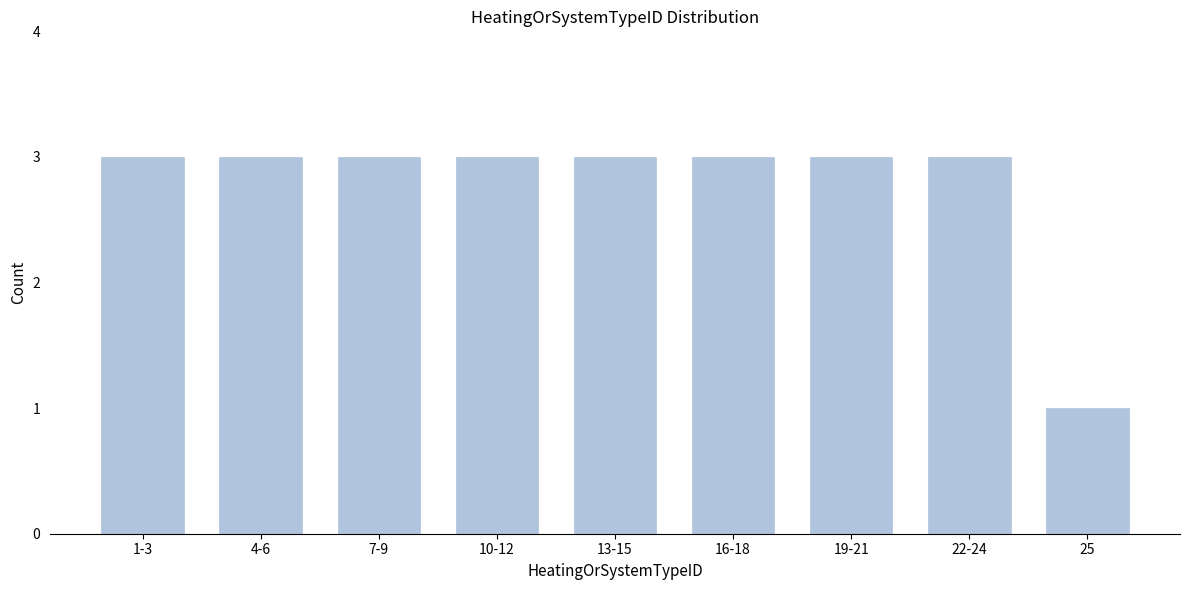

Reading left to right, transcribe all the data shown in this chart.

1-3=3	4-6=3	7-9=3	10-12=3	13-15=3	16-18=3	19-21=3	22-24=3	25=1